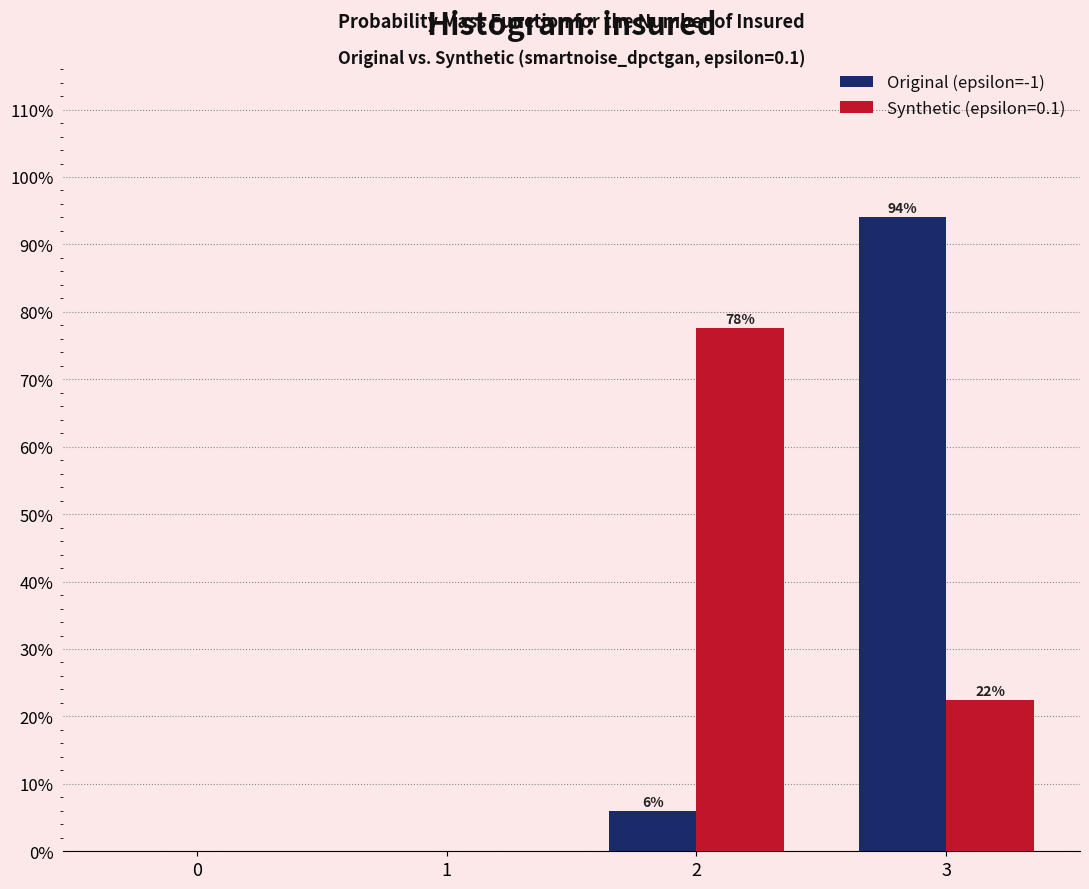

The value of Original (epsilon=-1) at 3 is 56.8. True or false?

False